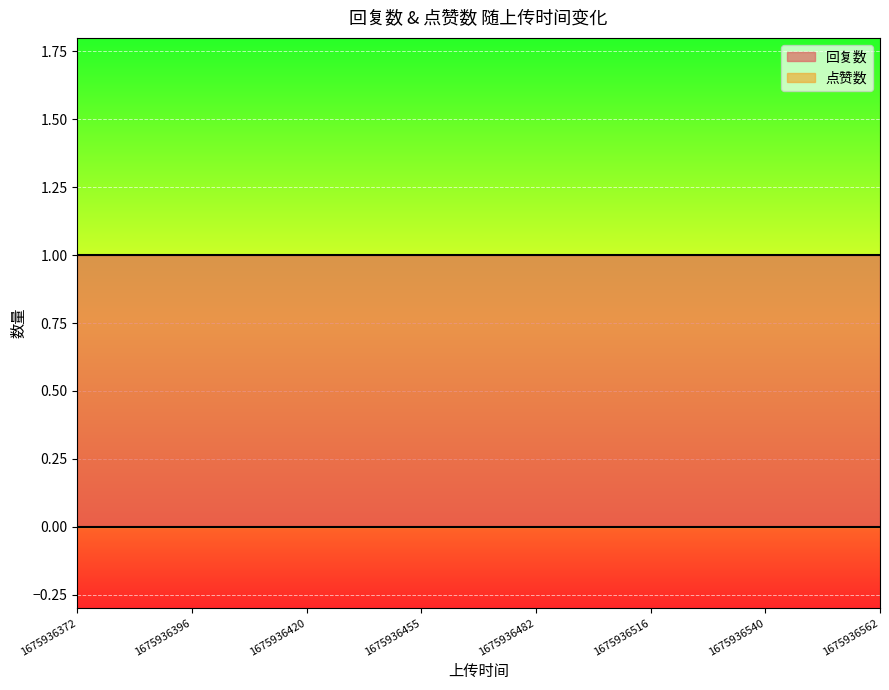

What is the sum of all 回复数 values?

8